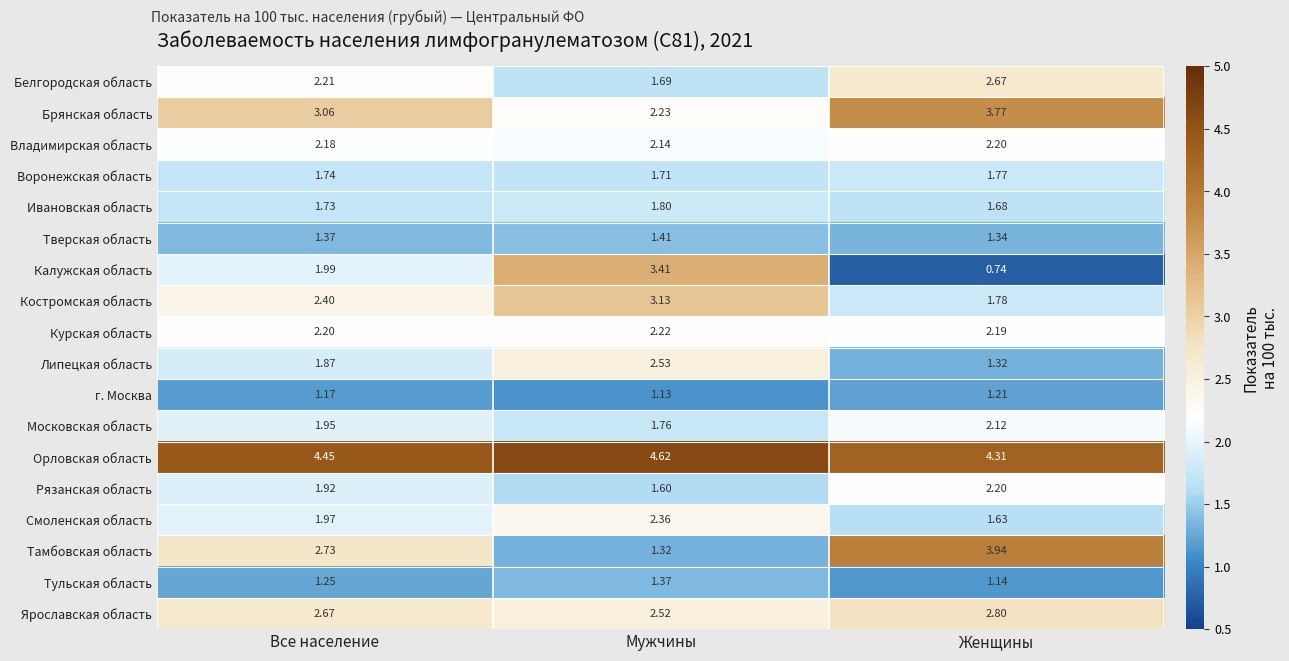

At which category is the sum across all series the highest?

Мужчины